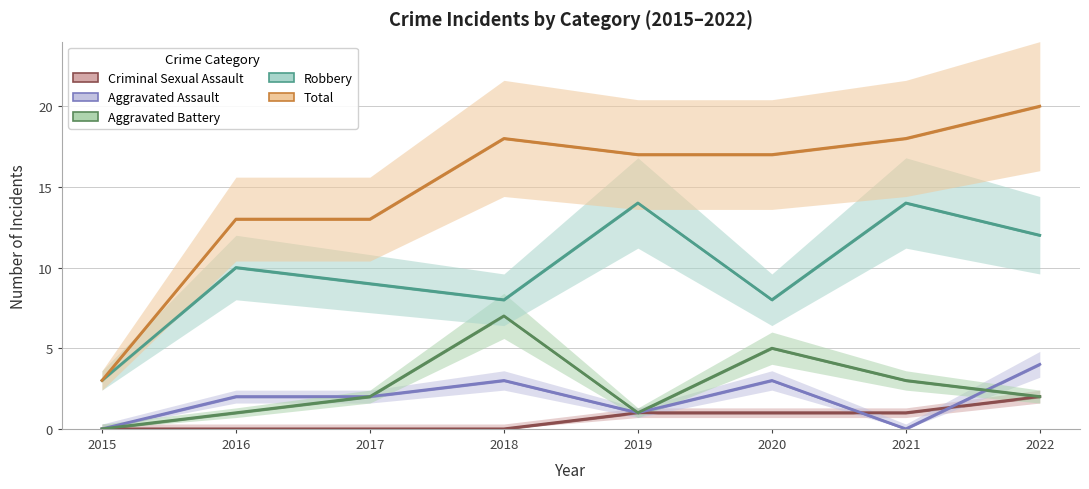

What is the total value across all series at 2016?

26